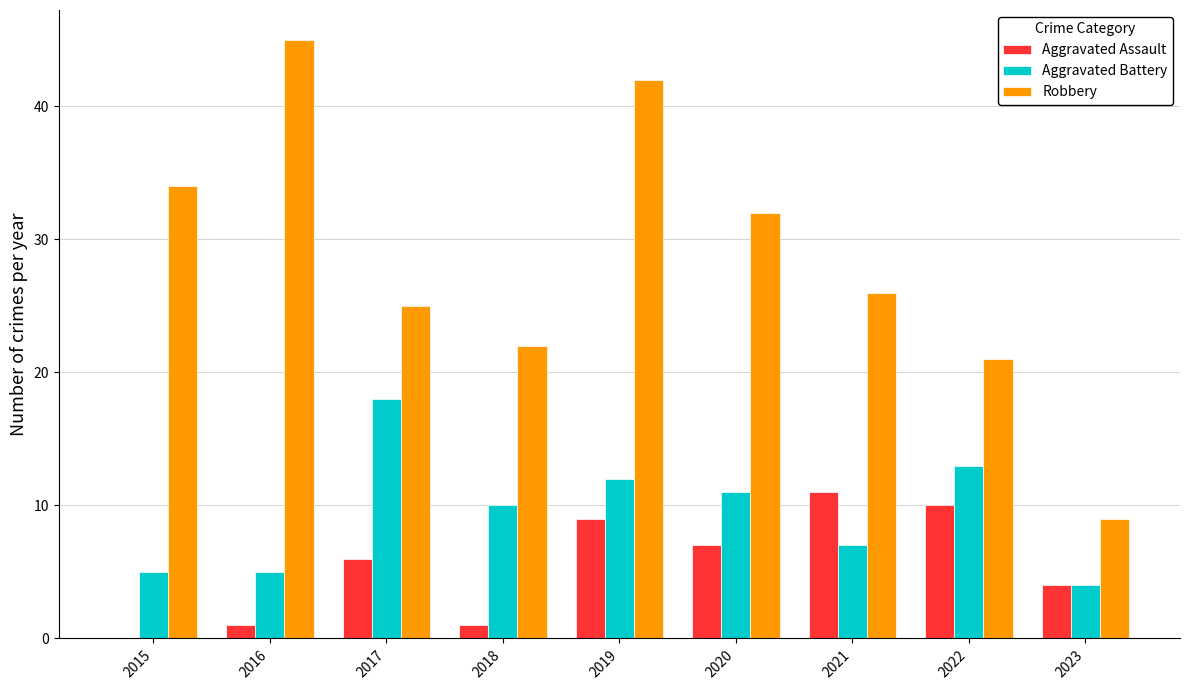

Is the value of Robbery at 2019 greater than the value of Aggravated Battery at 2019?

Yes